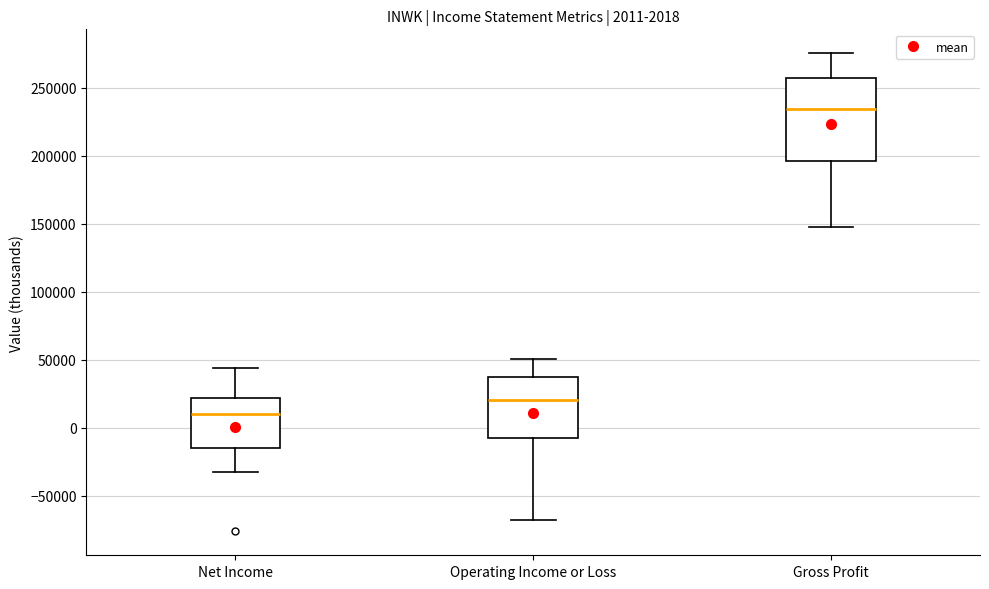

Which box's median line is the highest?

Gross Profit